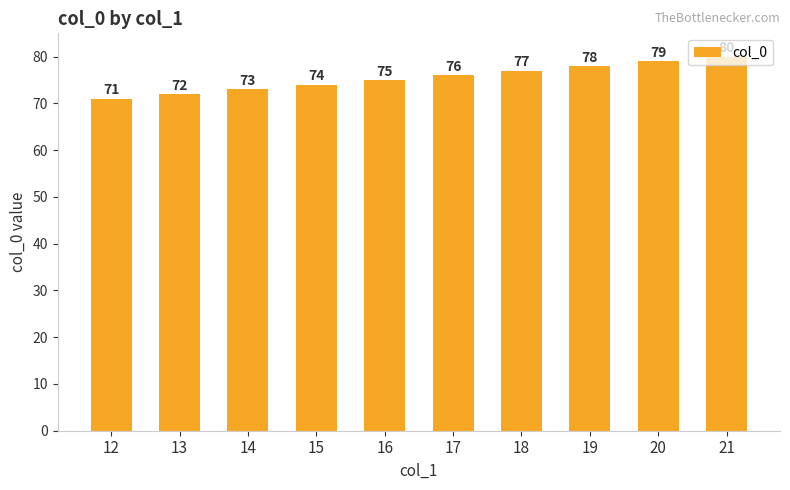

Between 17 and 19, which is larger?

19